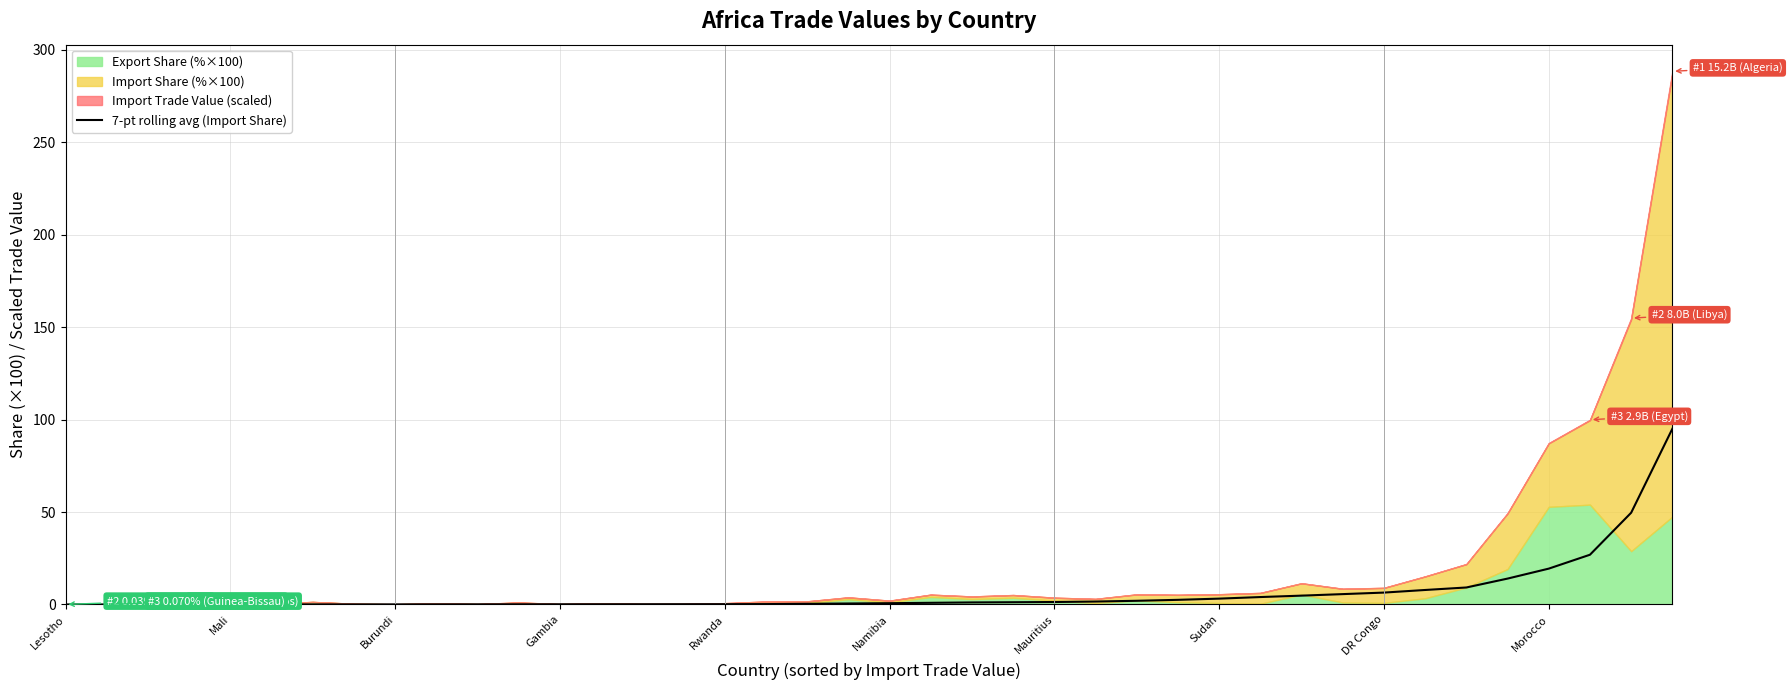

Reading left to right, what are all the values shown in this chart?

0.0	0.0	0.0	0.0	0.0	0.0	0.0	0.0	0.0	0.1	0.1	0.1	0.1	0.1	0.1	0.1	0.1	0.2	0.4	0.5	0.7	0.9	1.1	1.2	1.3	1.6	2.0	2.5	3.2	4.0	4.8	5.6	6.4	7.8	9.2	14.0	19.4	26.9	49.6	95.0